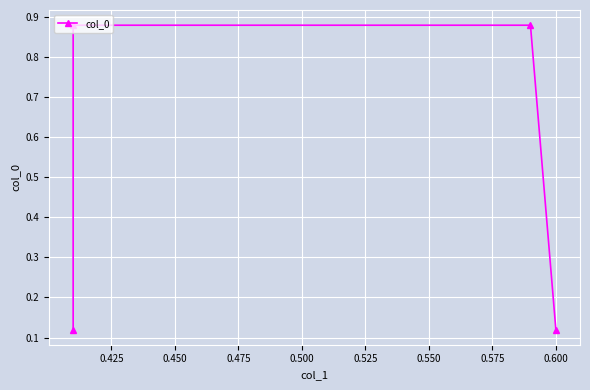

Is it true that the value at 0.425 is 1.5?

False